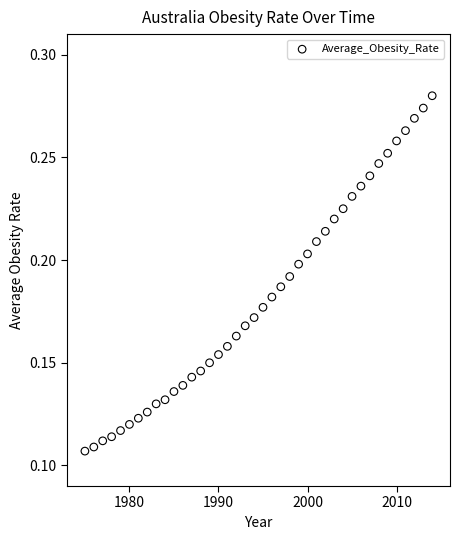

What is the range of X values (max minus min)?

39.0